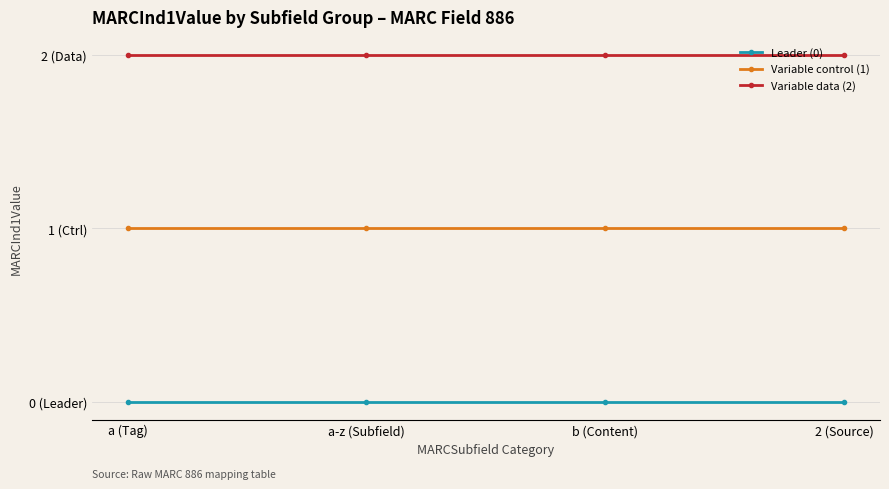

Which series has the largest total across all categories?

Variable data (2)